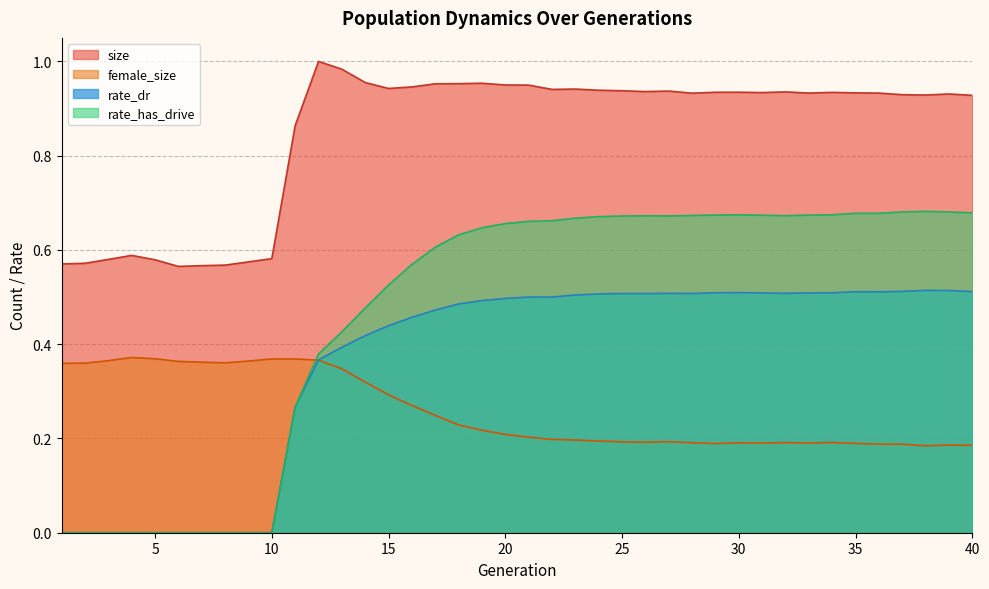

At which category does size reach its first local peak?

4